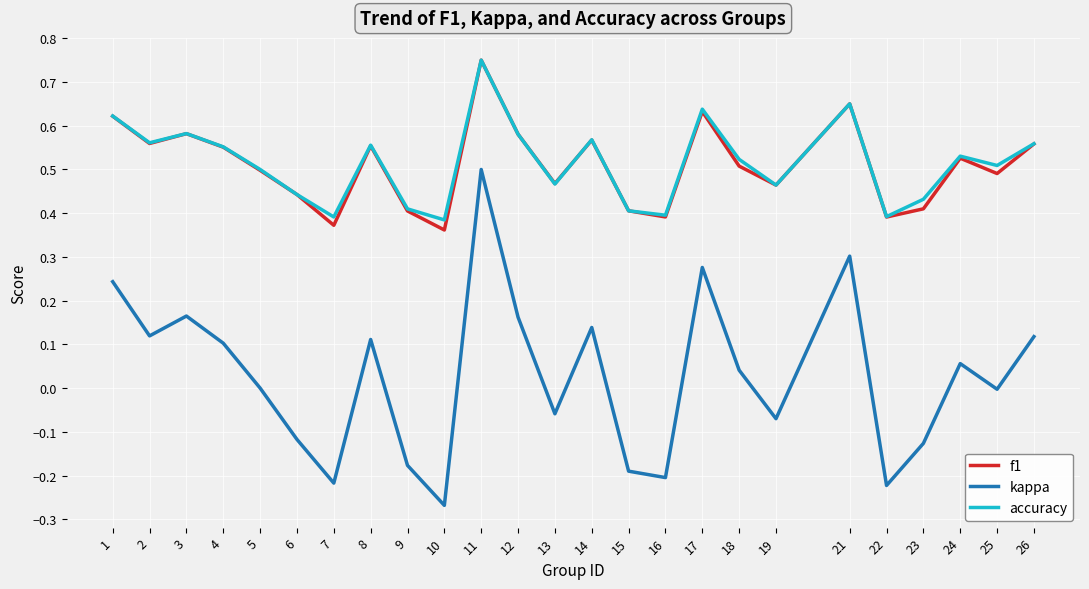

Does the chart display data point markers on the line(s)?

No